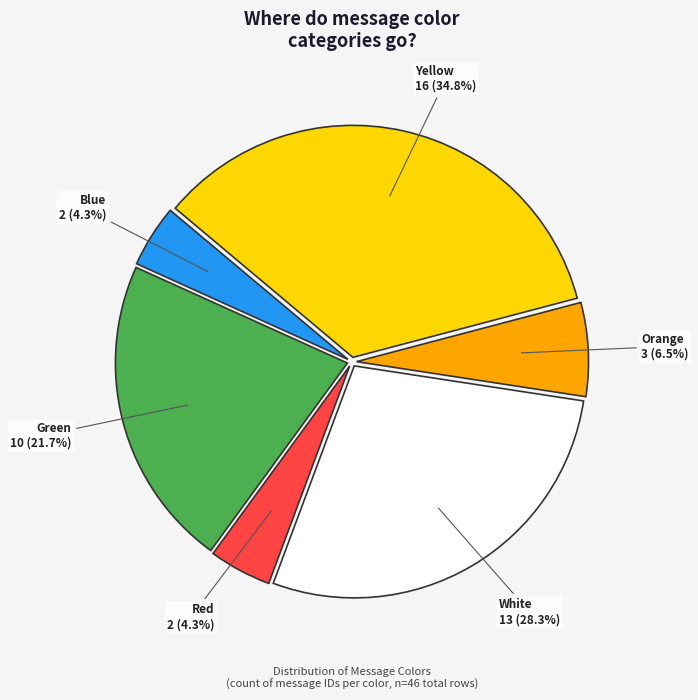

Is it true that red is 4% of the pie?

True